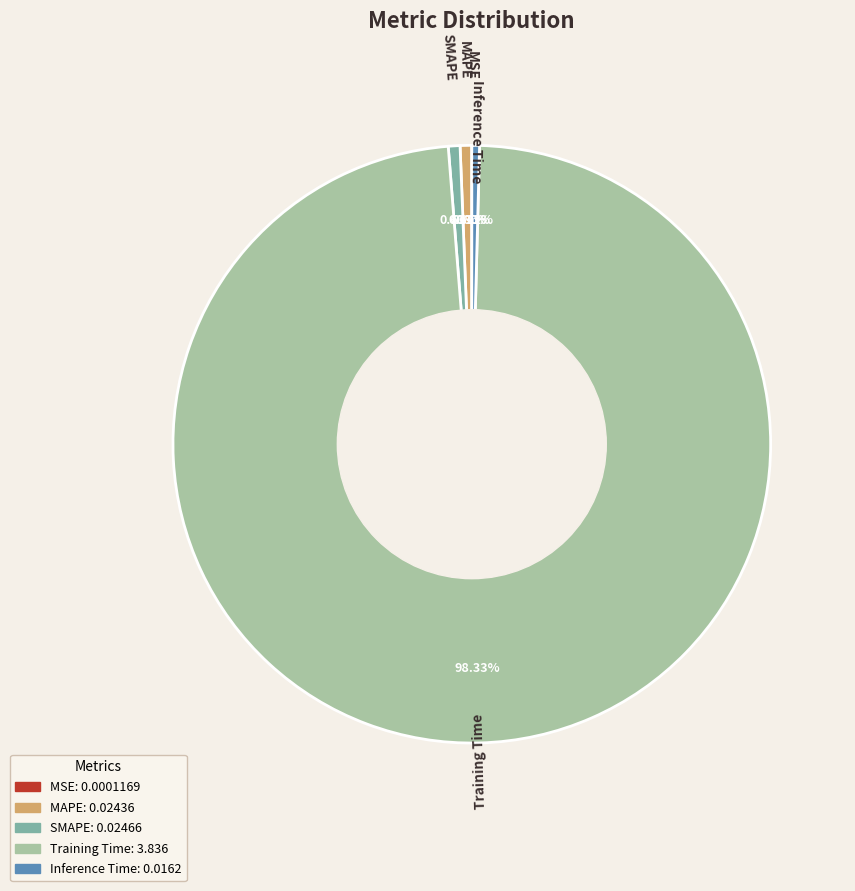

Is MAPE the majority of the pie?

No